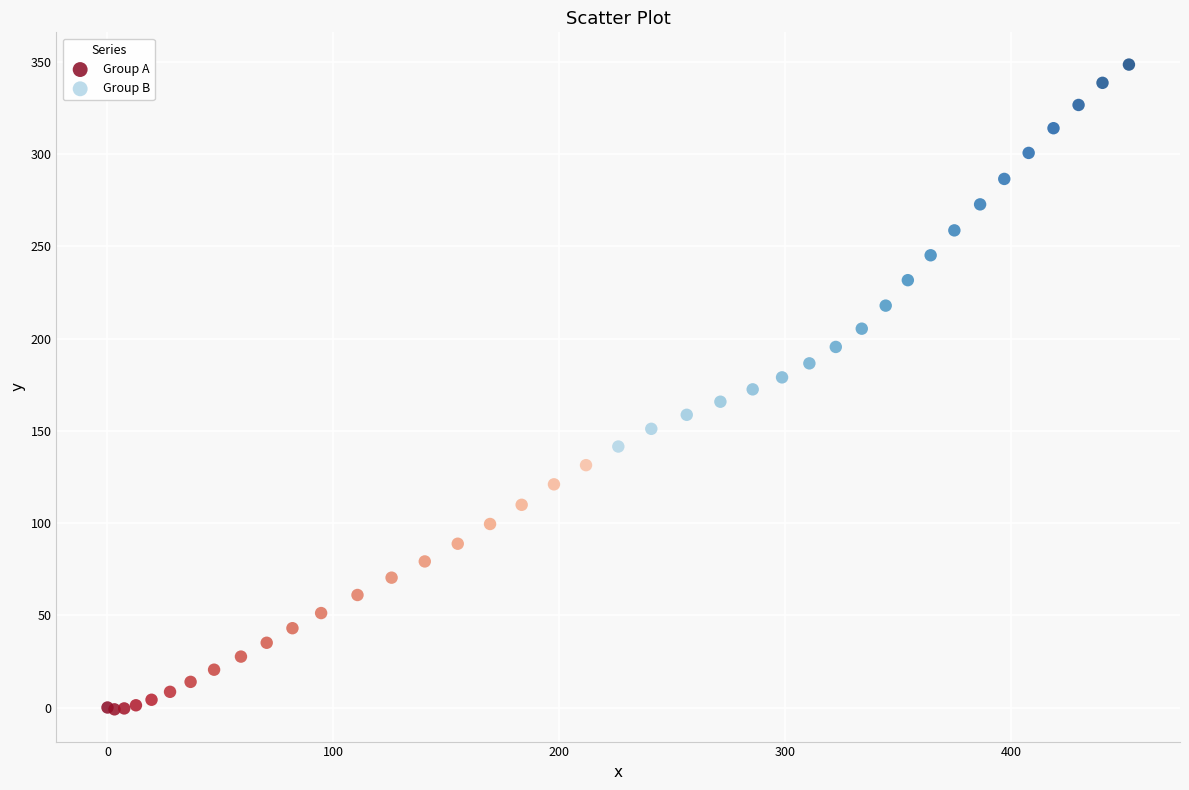

Which series contains the highest Y value?

Group B